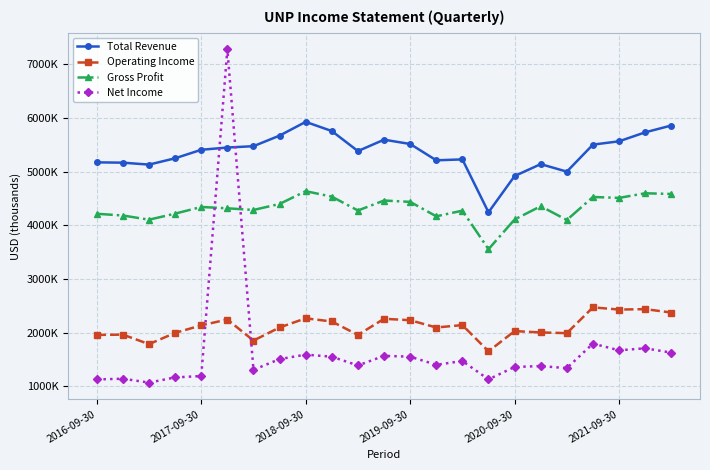

Is this an area chart (filled region under the line)?

No